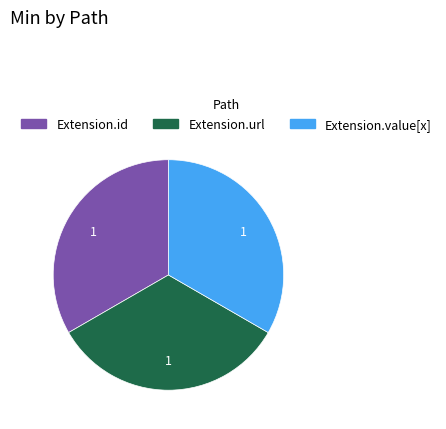

Does any single category account for the majority?

No